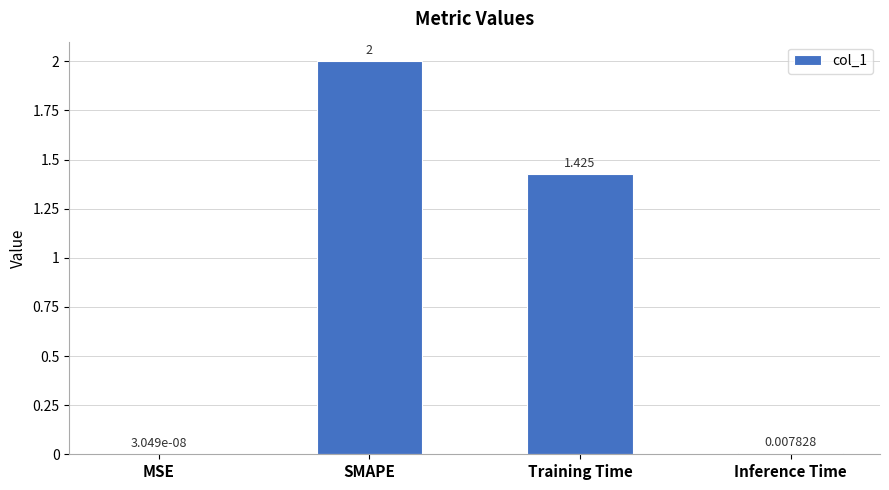

Which has a higher value, MSE or SMAPE?

SMAPE